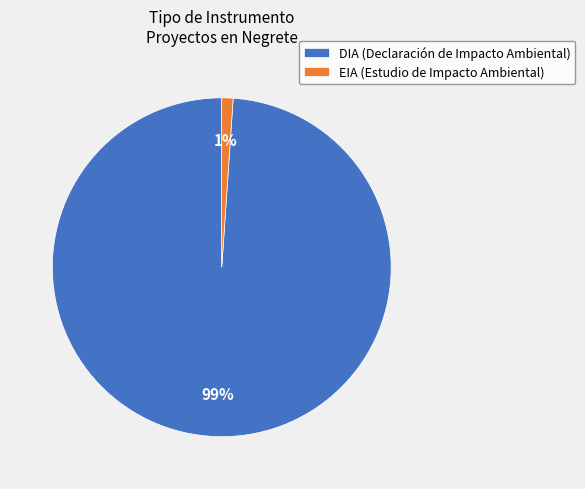

True or false: DIA (Declaración de Impacto Ambiental) accounts for 99% of the total.

True